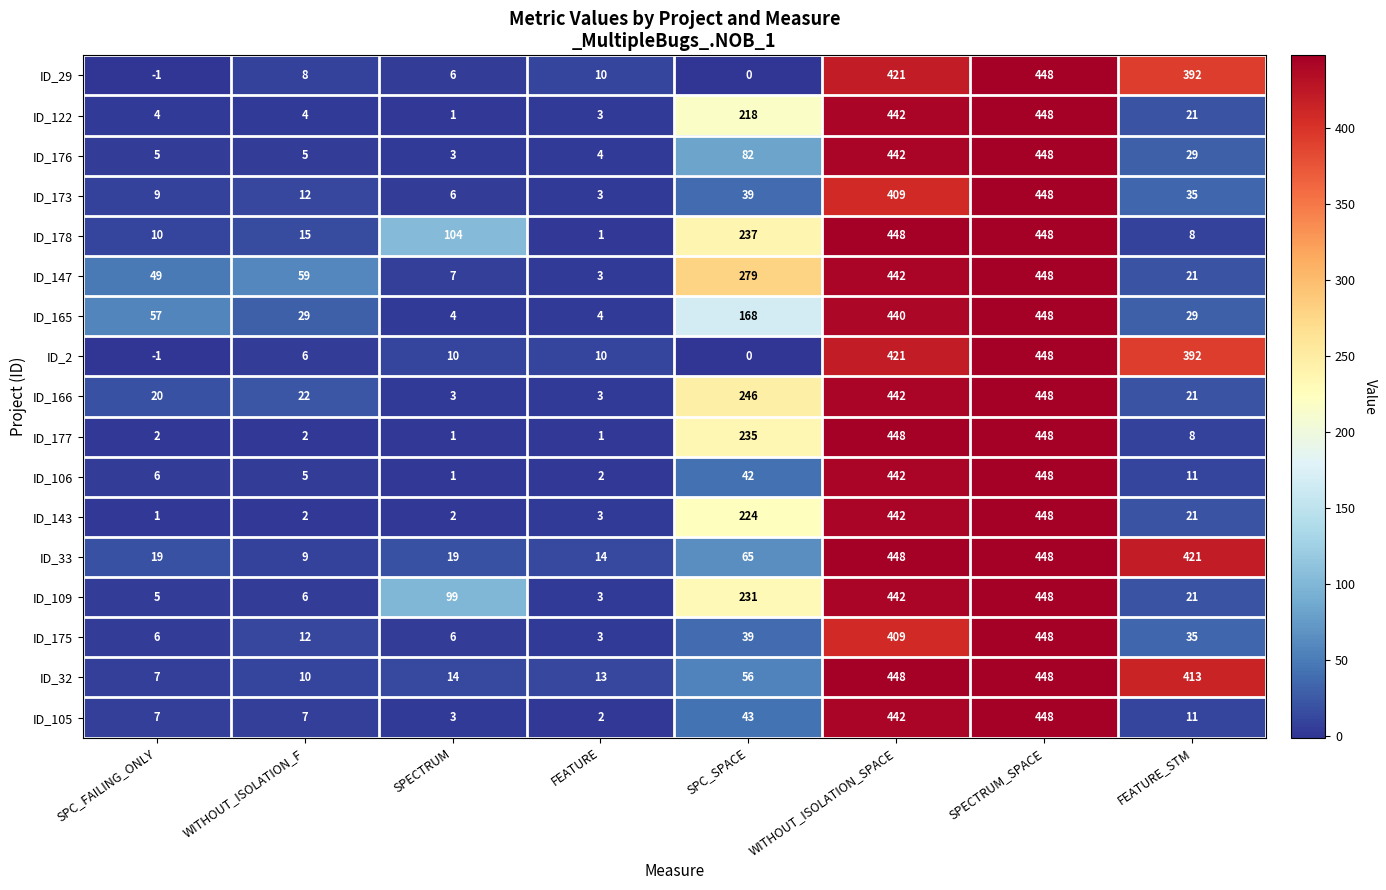

What is the difference between the ID_29 values at SPC_SPACE and WITHOUT_ISOLATION_SPACE?

421